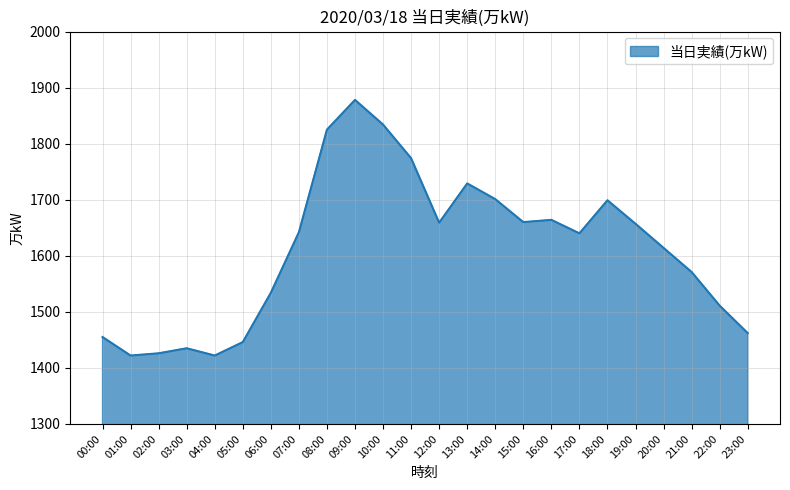

What is the difference between the maximum and minimum values?

456